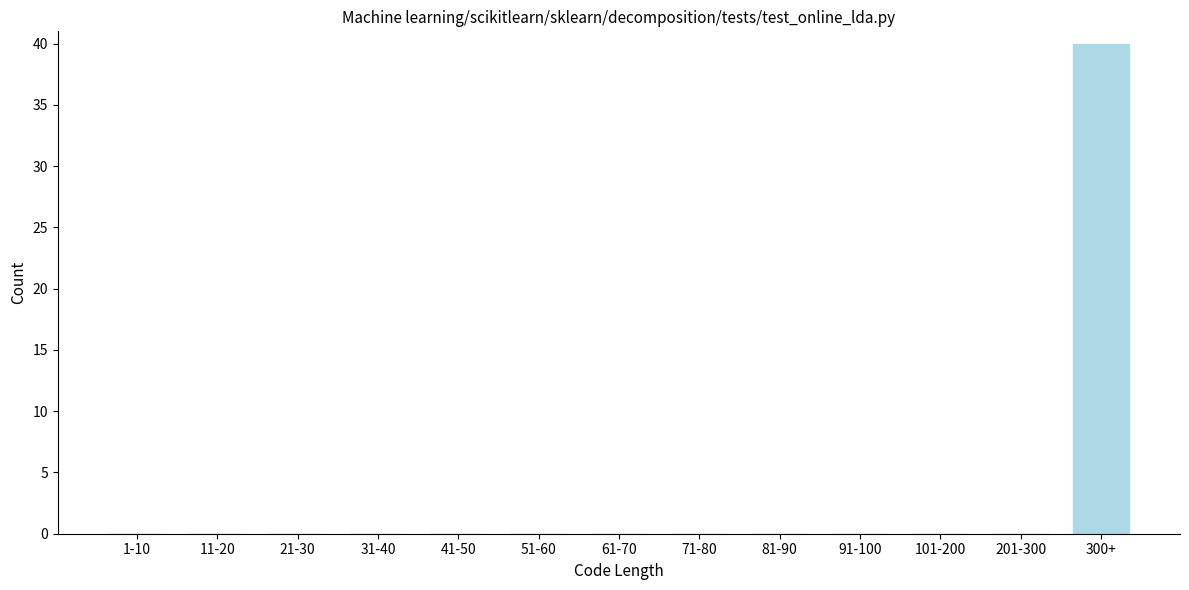

Reading left to right, what are all the values shown in this chart?

1-10=0	11-20=0	21-30=0	31-40=0	41-50=0	51-60=0	61-70=0	71-80=0	81-90=0	91-100=0	101-200=0	201-300=0	300+=40